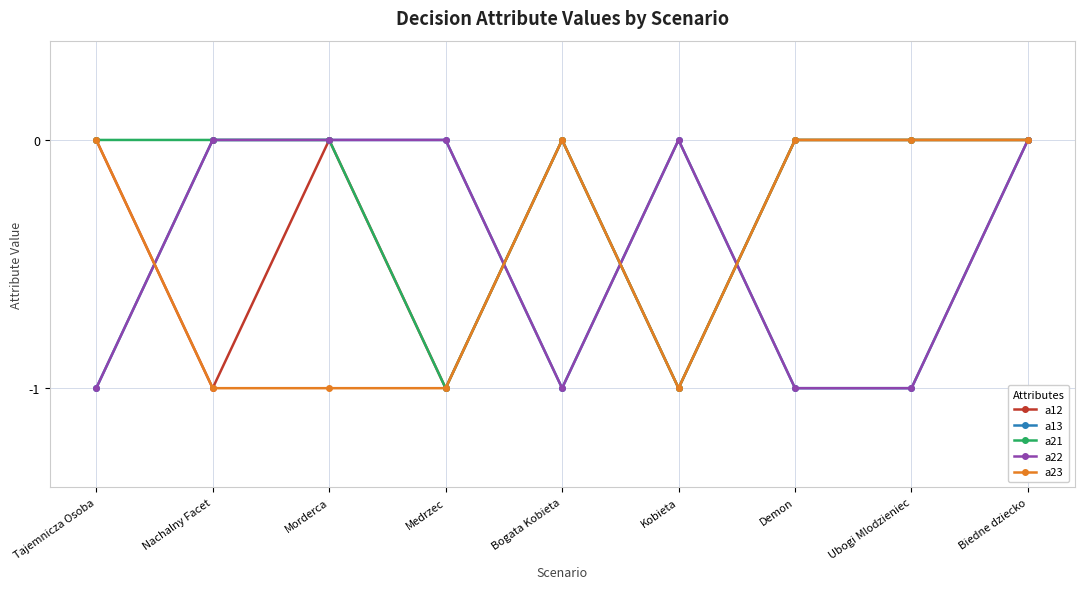

What is the difference between the a22 values at Morderca and Demon?

1